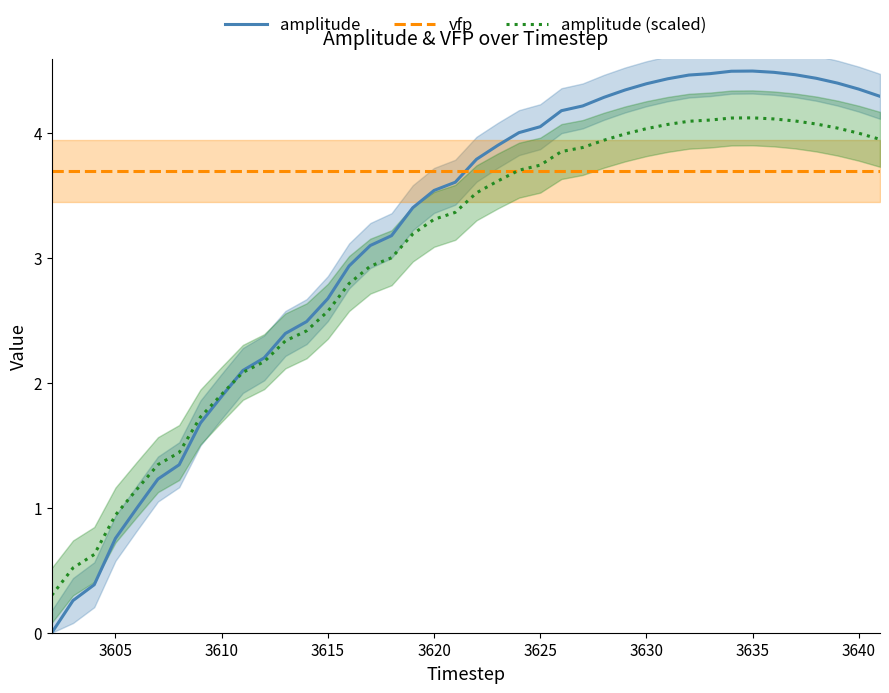

What is the highest value of the vfp series?

3.7